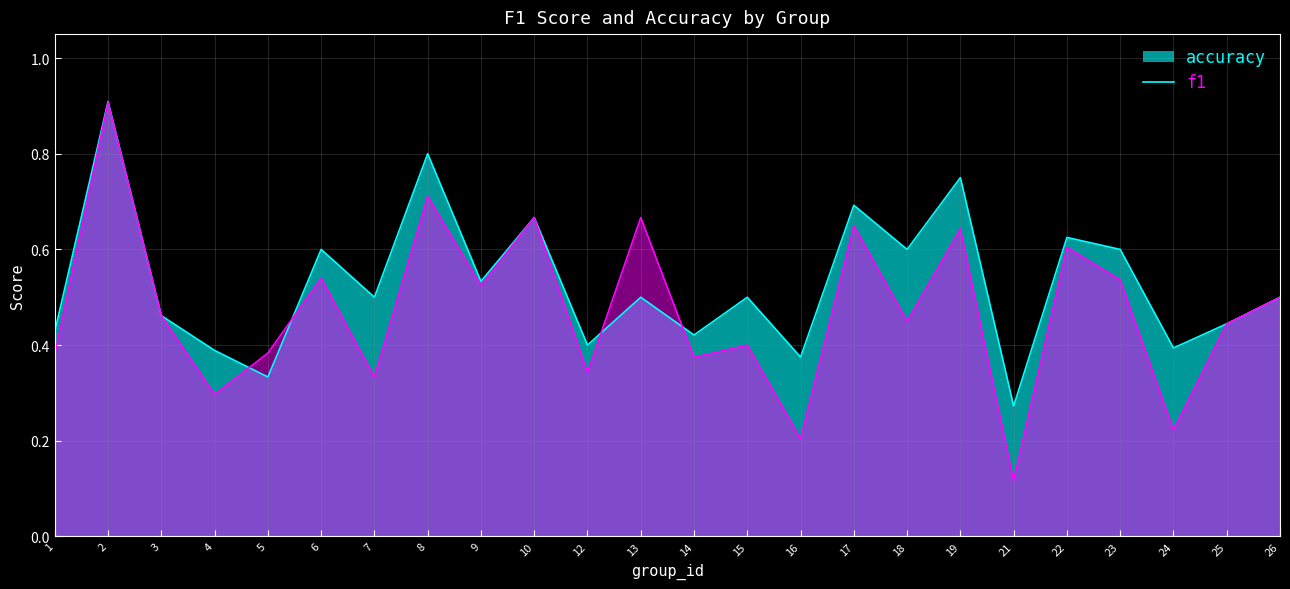

Is the value of accuracy at 8 greater than the value of f1 at 3?

Yes